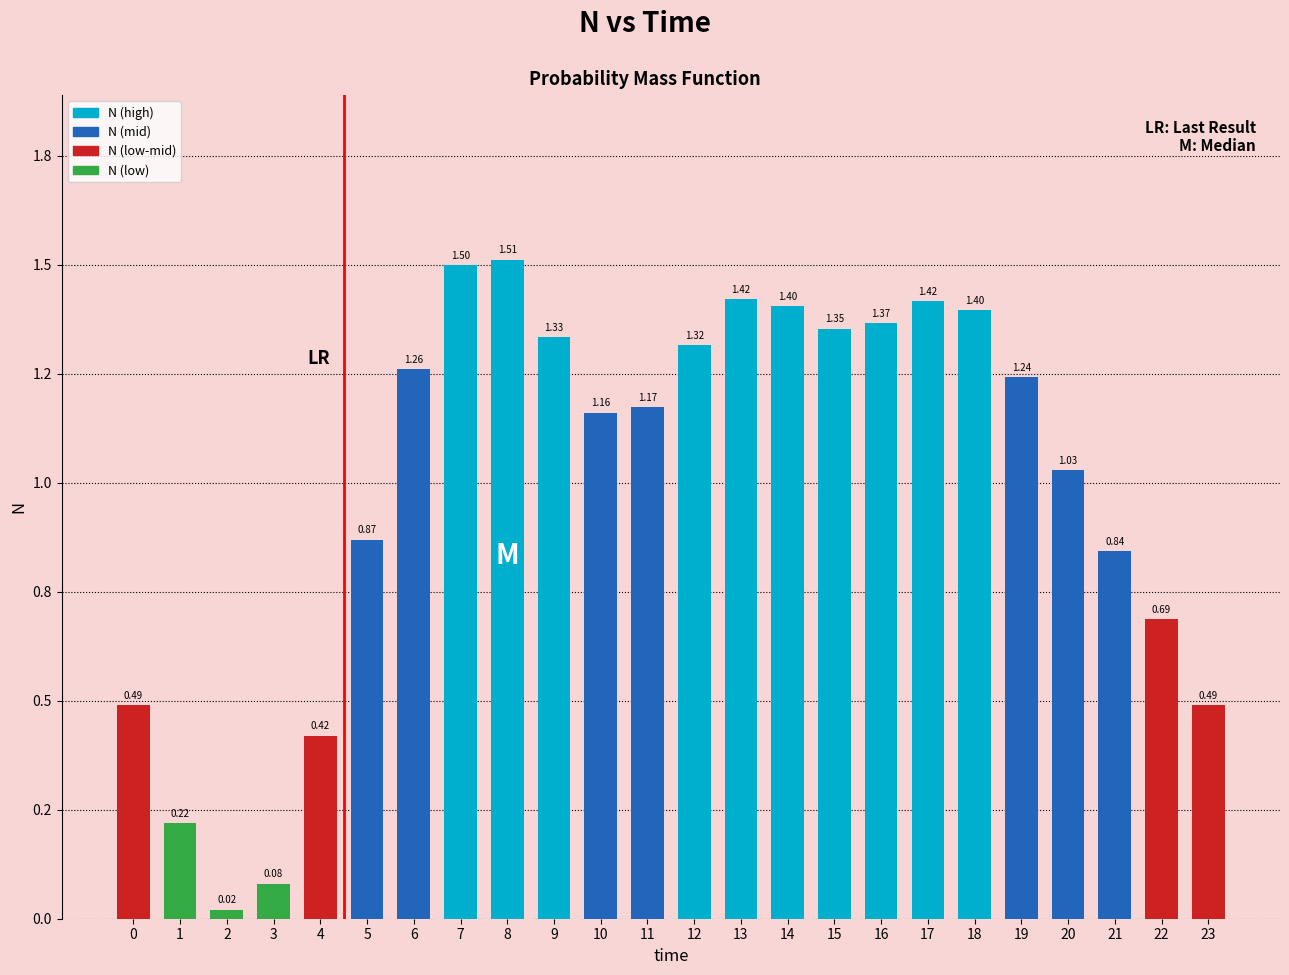

Are the bars horizontal?

No